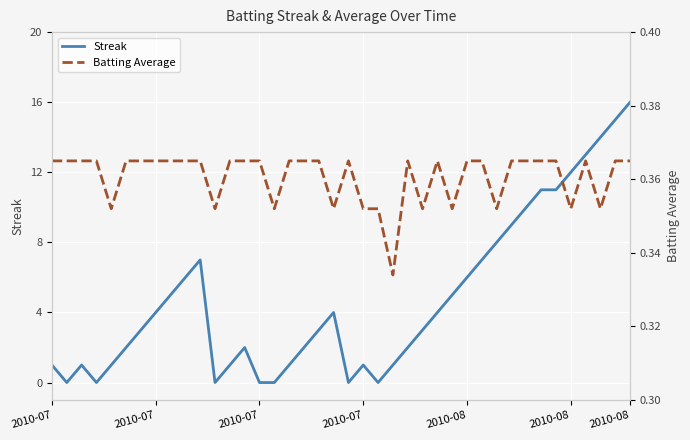

At how many categories does at least one series exceed 14?

2